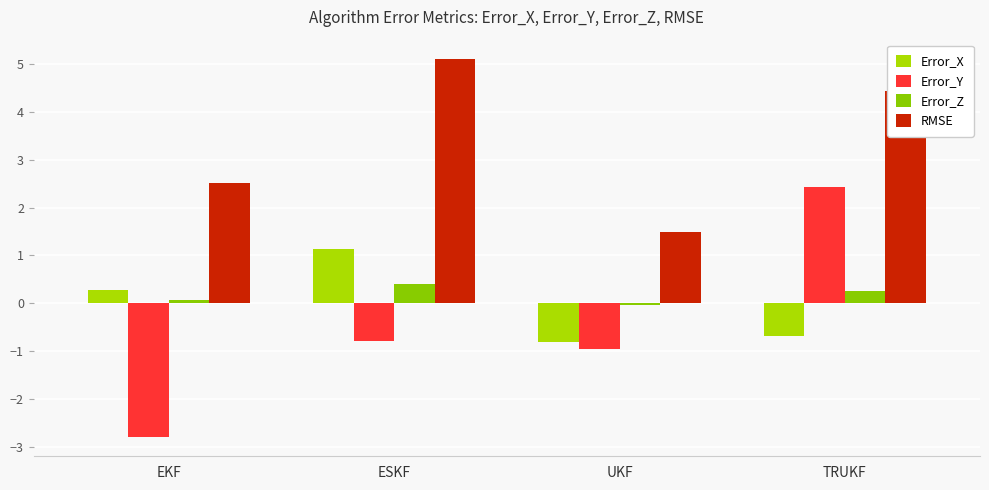

What is the difference between the maximum and minimum values in the Error_X series?

1.9